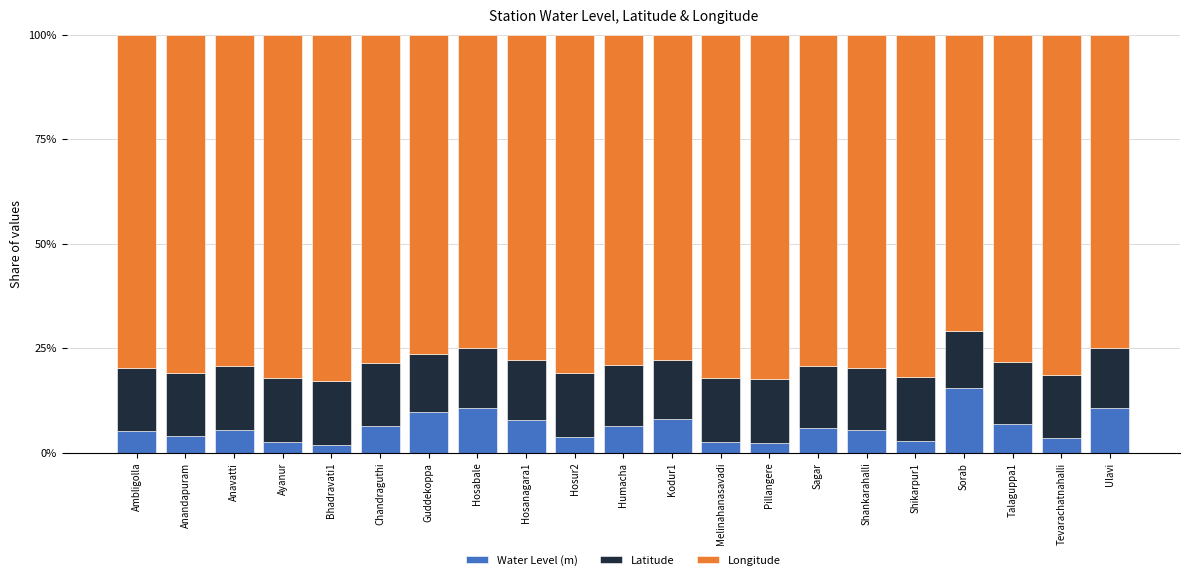

What is the highest value of the Water Level (m) series?

15.5